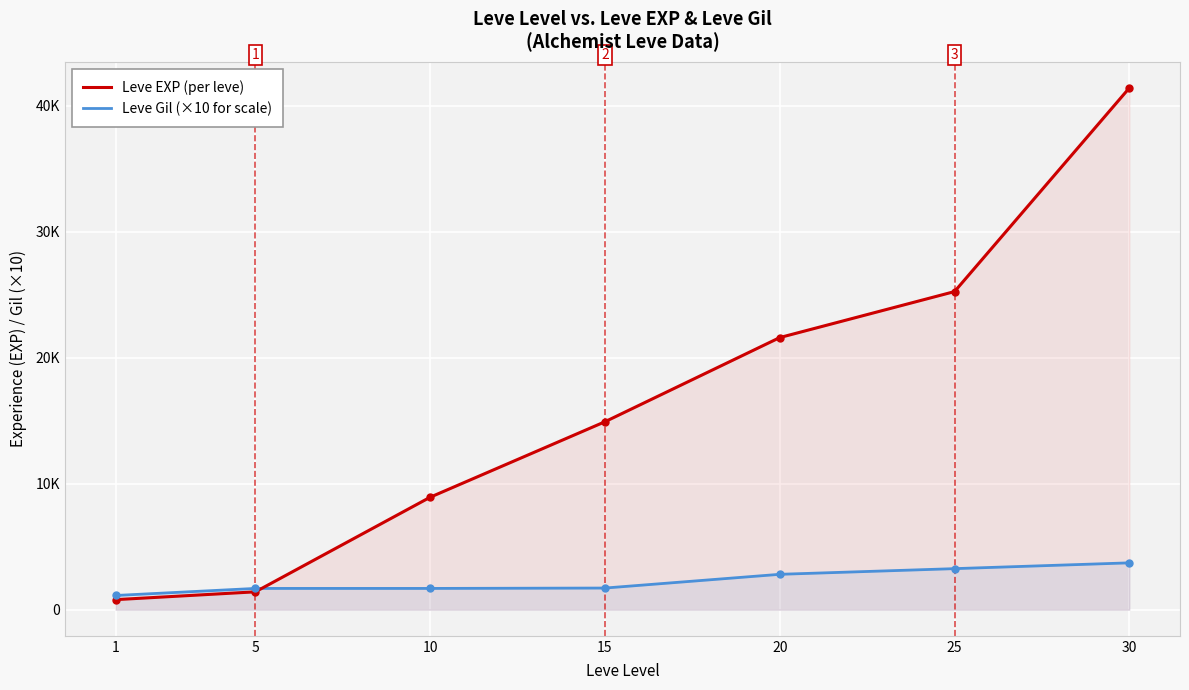

Between 10 and 30, which is larger?

30